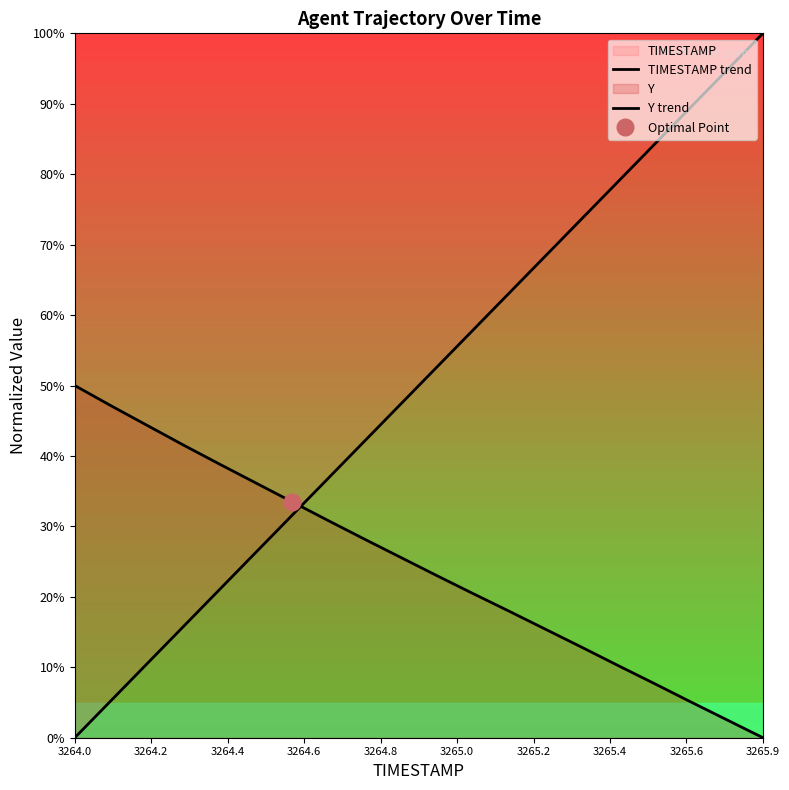

How many values in the Y trend series exceed 0?

19